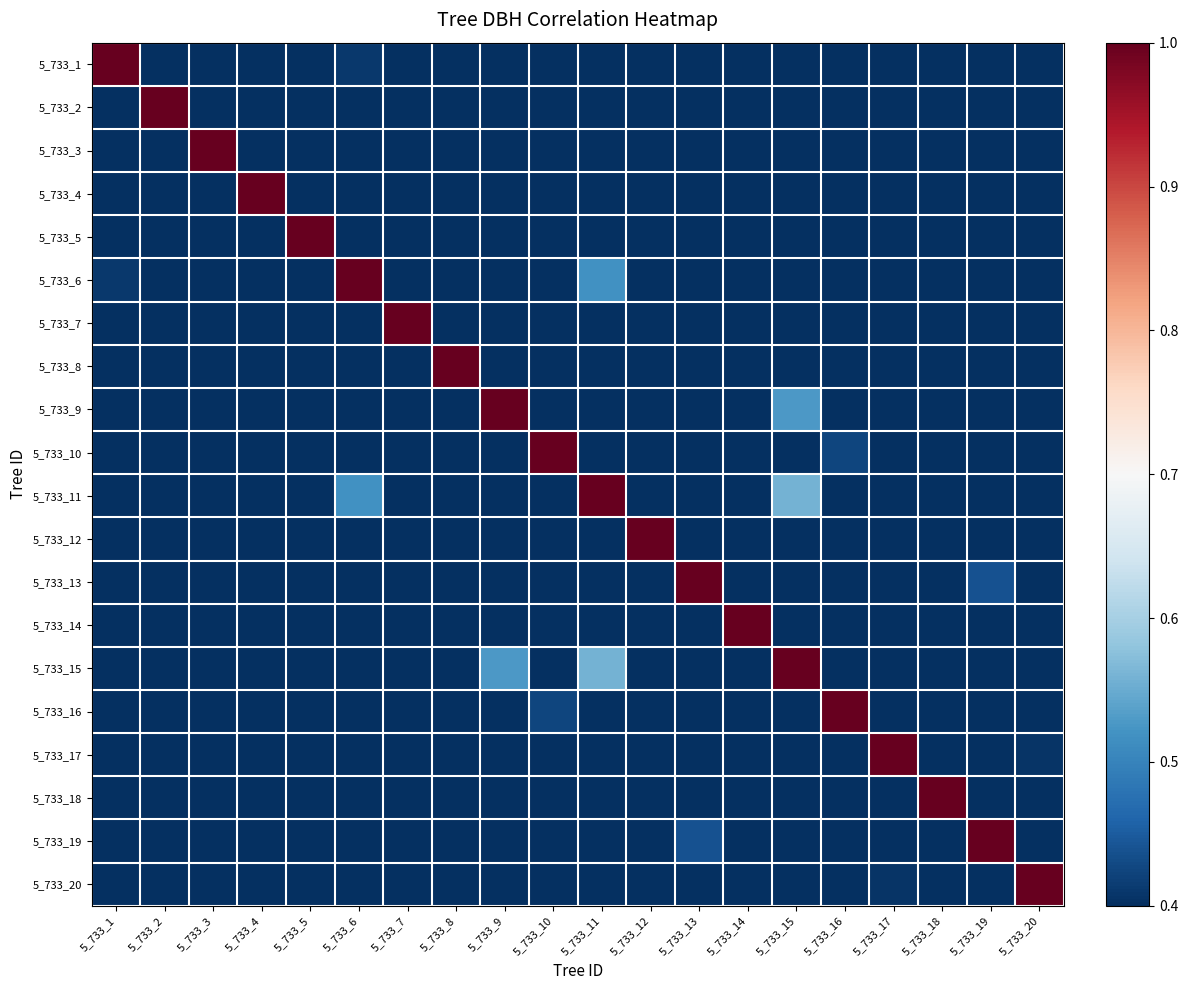

What is the total value across all series at 5_733_9?

-0.1